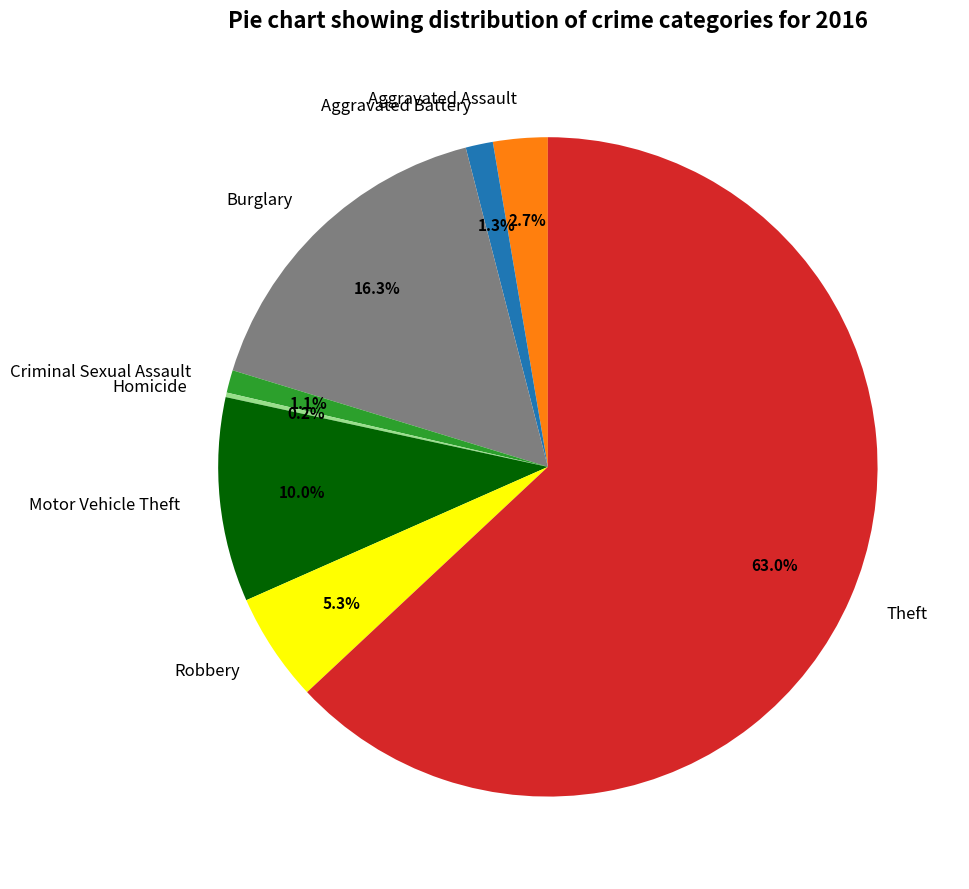

Is Criminal Sexual Assault the majority of the pie?

No